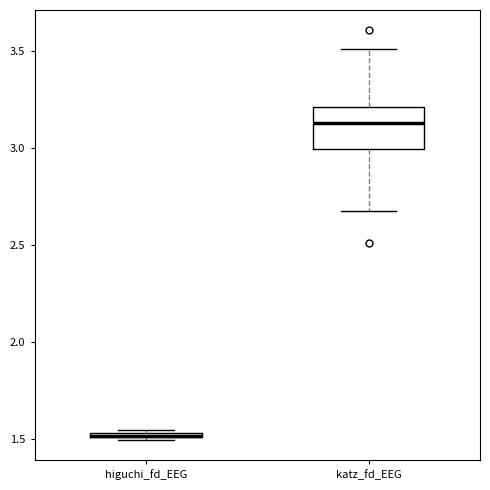

Where is the lower edge of the box for katz_fd_EEG on the y-axis? The values are not printed on the chart, so give them approximately, as read against the axis.

3.00